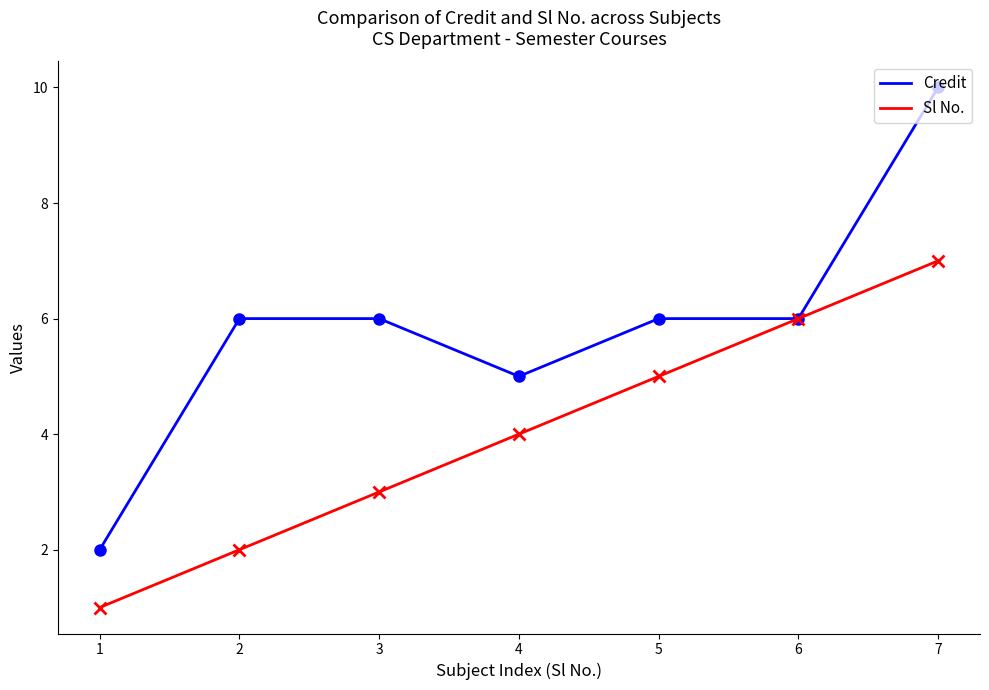

The Sl No. series shows 2 at 1. True or false?

False